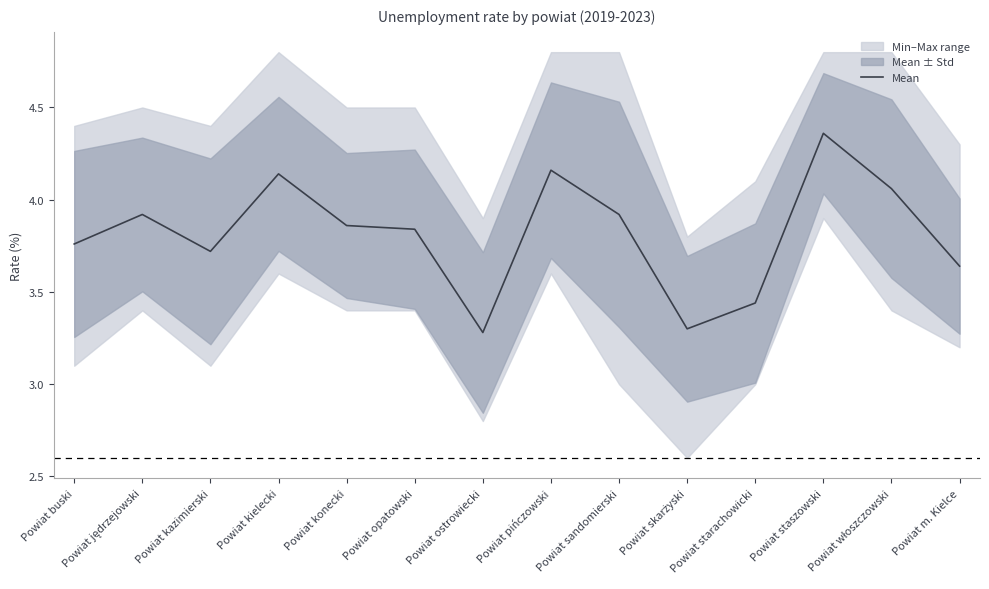

Reading left to right, transcribe all the data shown in this chart.

Powiat buski=3.8	Powiat jędrzejowski=3.9	Powiat kazimierski=3.7	Powiat kielecki=4.1	Powiat konecki=3.9	Powiat opatowski=3.8	Powiat ostrowiecki=3.3	Powiat pińczowski=4.2	Powiat sandomierski=3.9	Powiat skarżyski=3.3	Powiat starachowicki=3.4	Powiat staszowski=4.4	Powiat włoszczowski=4.1	Powiat m. Kielce=3.6